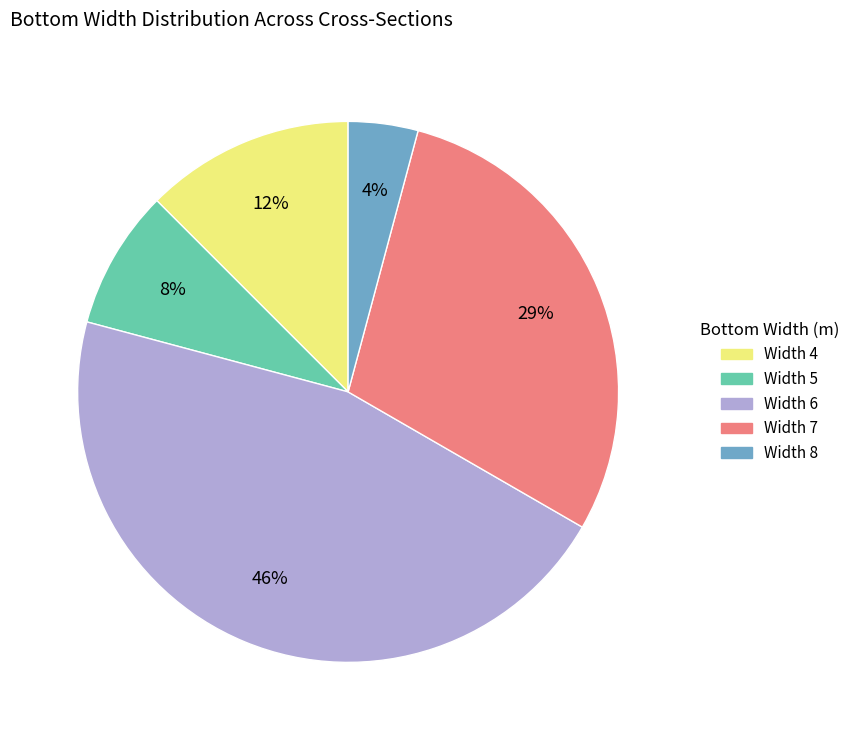

Count the number of slices in the pie.

5